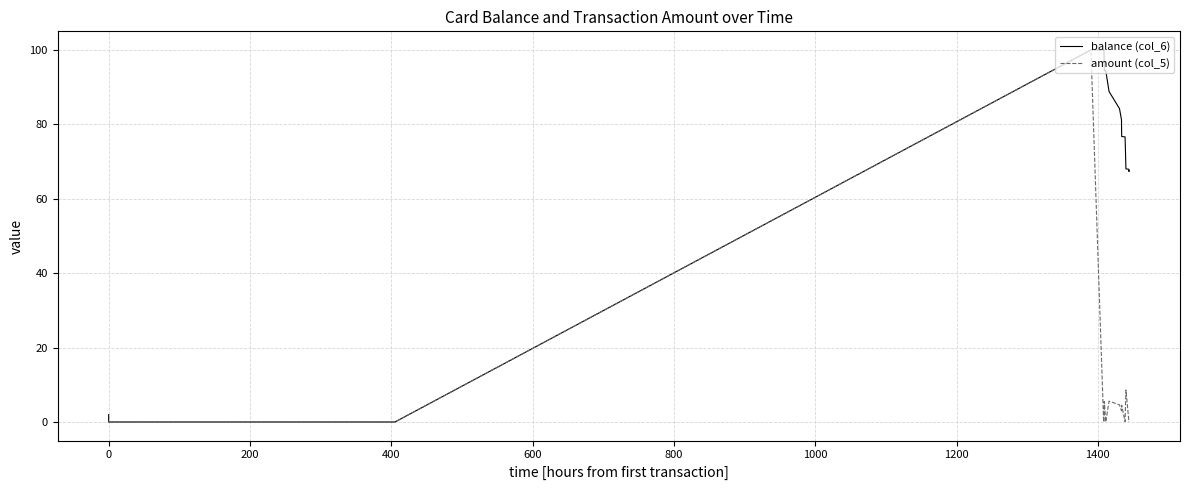

Does the chart have visible grid lines?

Yes